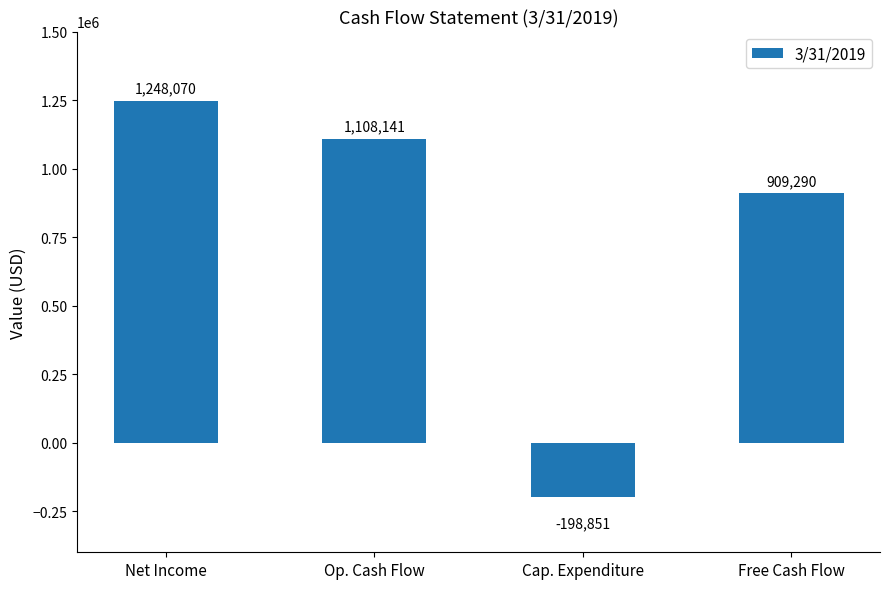

Reading left to right, what are all the values shown in this chart?

Net Income=1248070	Op. Cash Flow=1108141	Cap. Expenditure=-198851	Free Cash Flow=909290